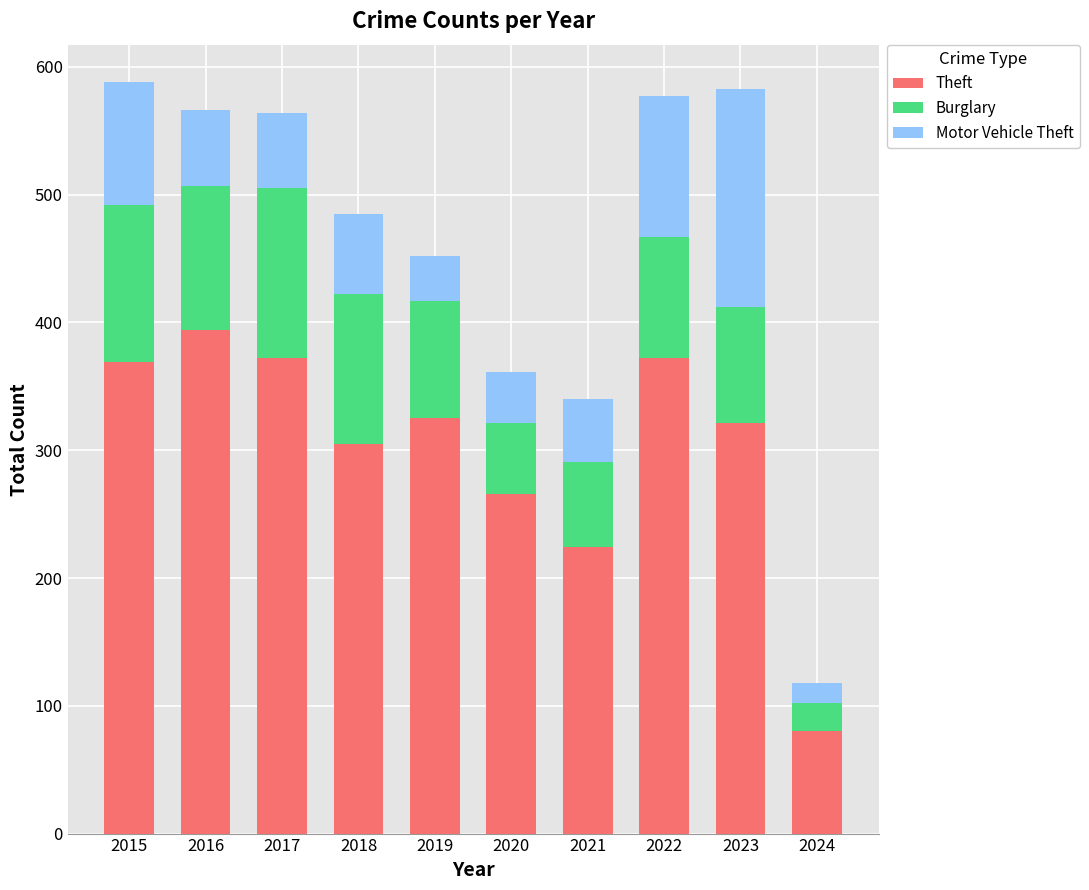

The Theft series shows 603 at 2016. True or false?

False